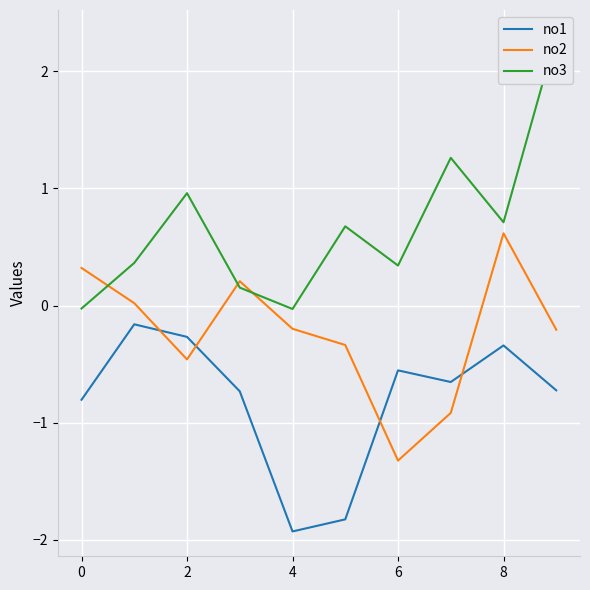

At which category is the sum across all series the highest?

9